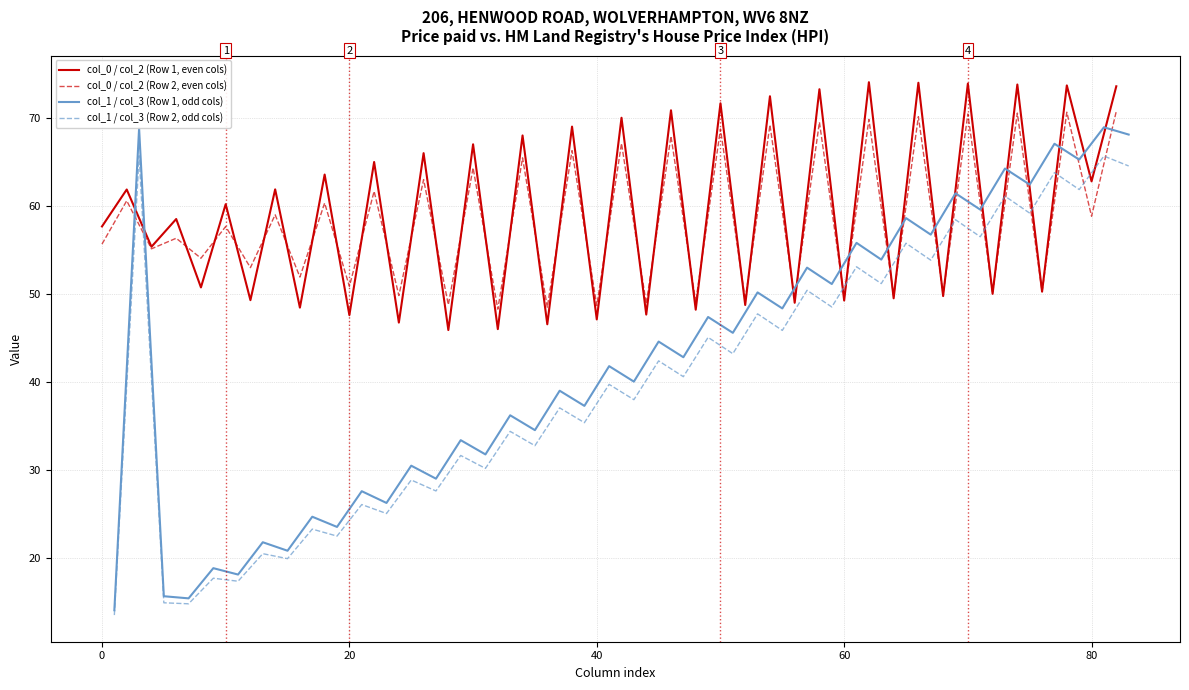

What is the sum of the col_5 values at Row 2 and Row 1?

30.6